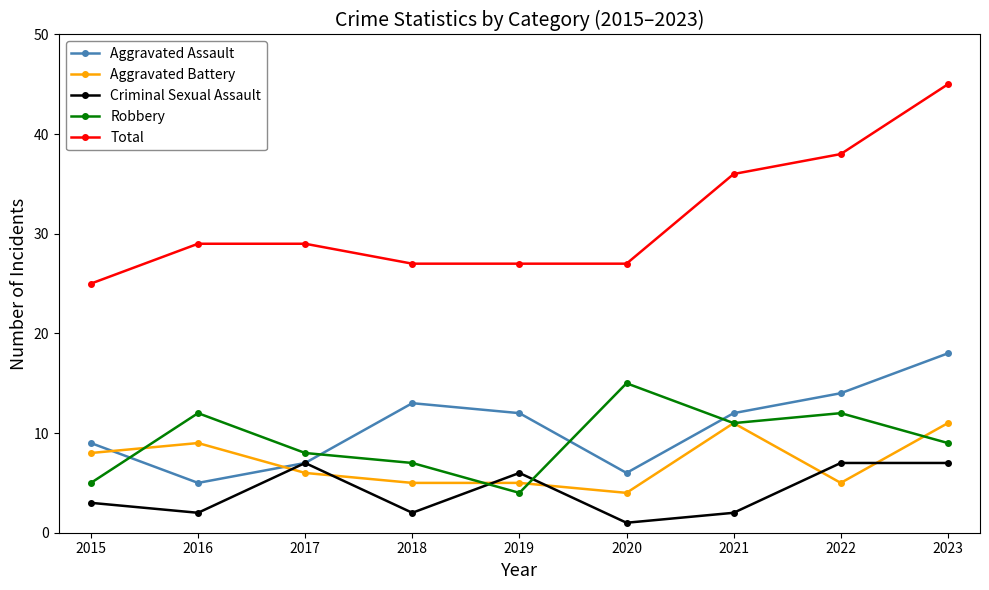

What are all the series names shown in the legend?

Aggravated Assault, Aggravated Battery, Criminal Sexual Assault, Robbery, Total